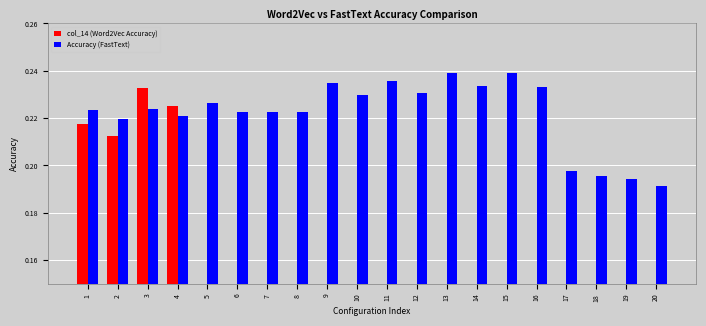

What is the sum of the Accuracy (FastText) values at 13 and 19?

0.4